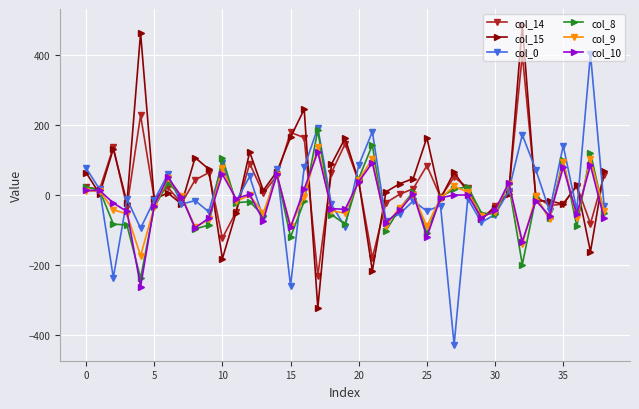

What is the greatest value displayed?

485